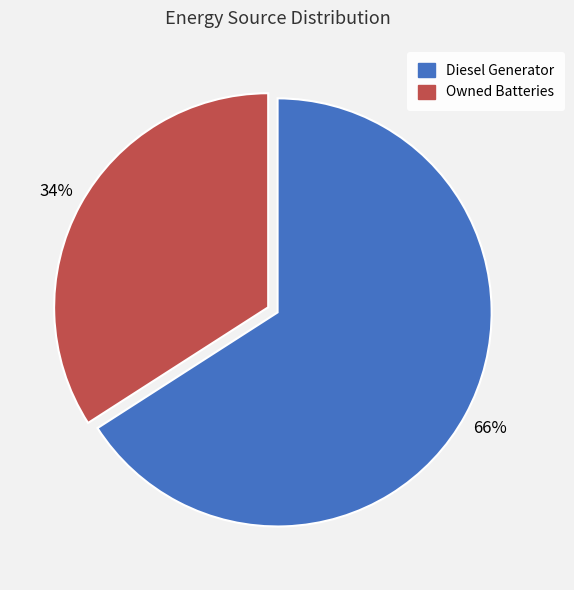

Approximately how many times larger is the value at Diesel Generator compared to Owned Batteries?

1.9